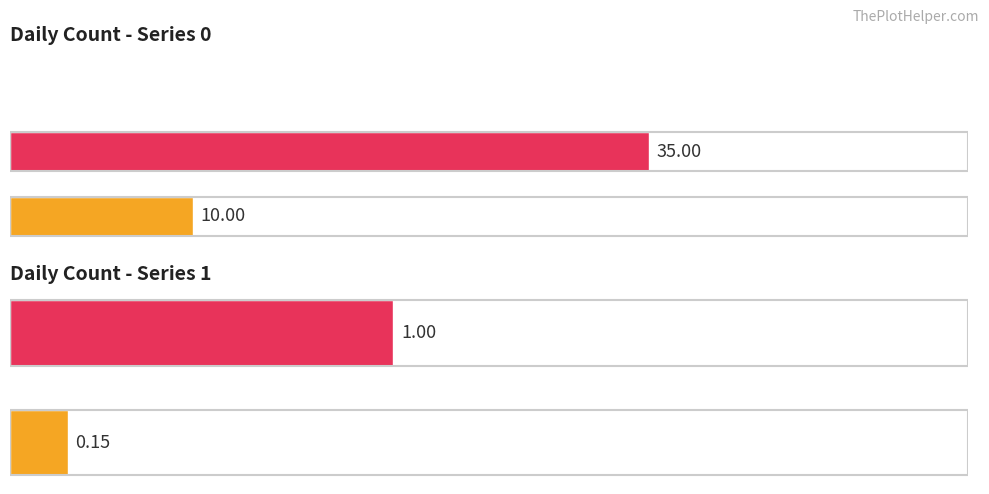

True or false: the data shows 0.1 at Average utilization.

False